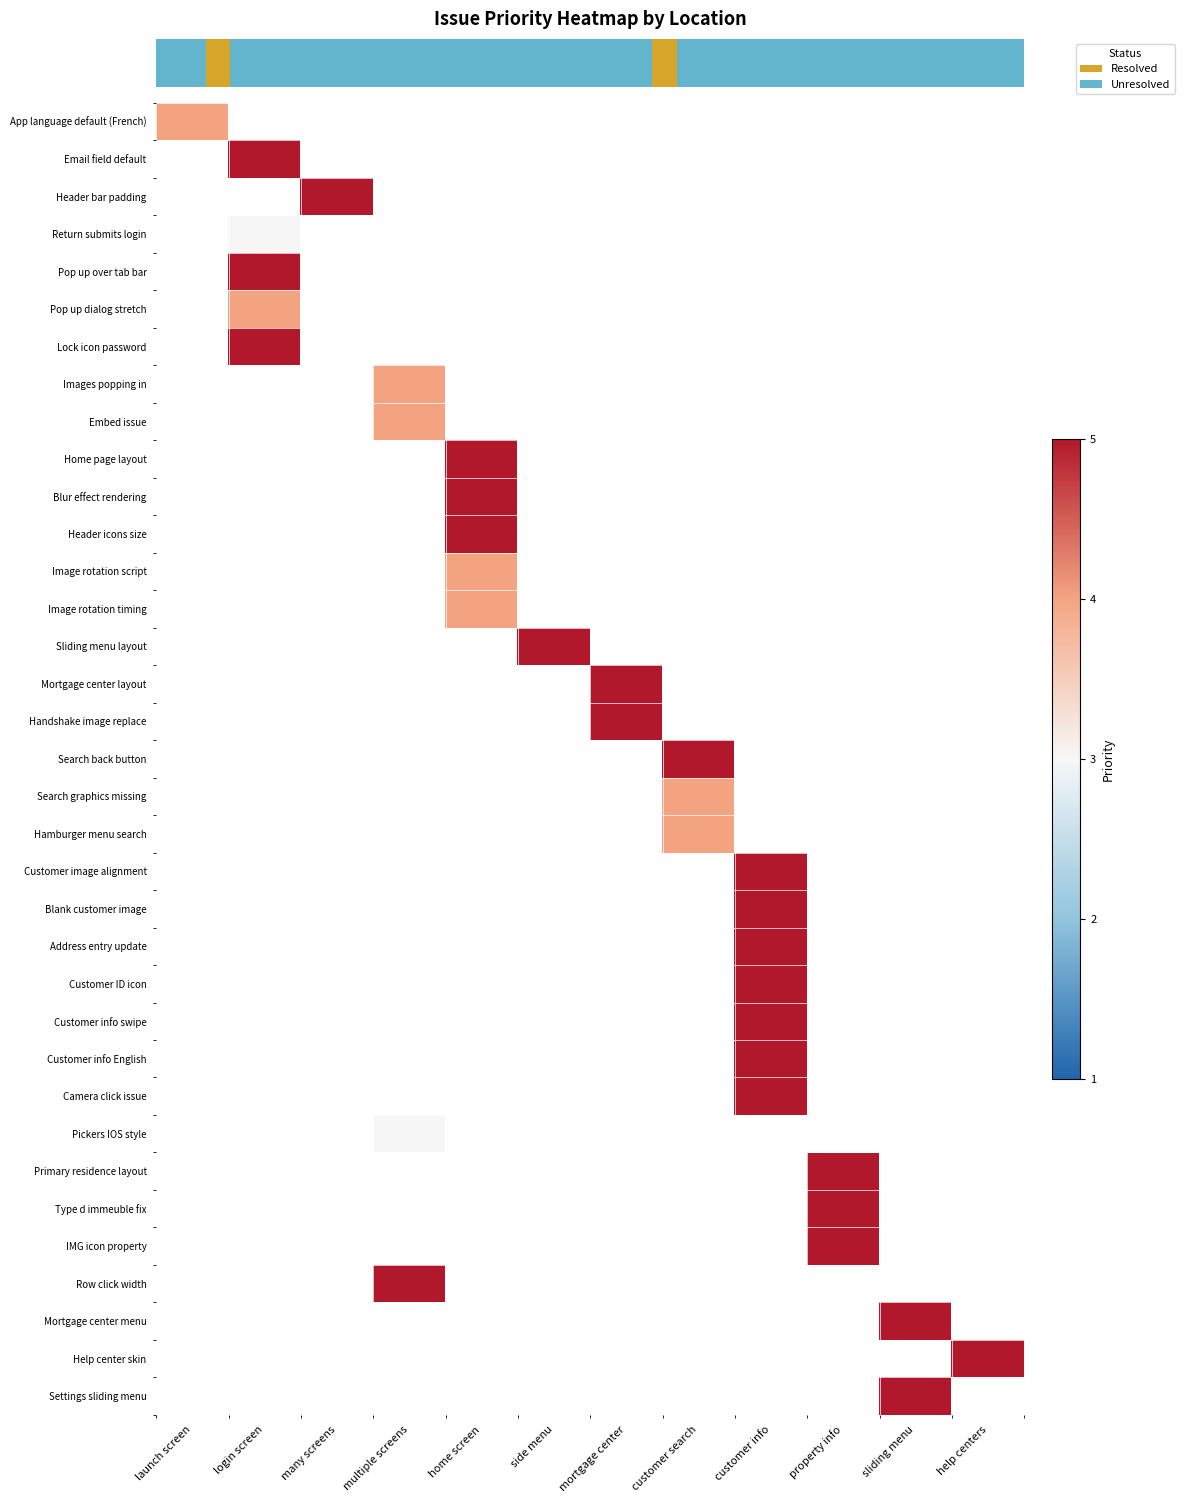

What is the greatest value displayed?

5.0